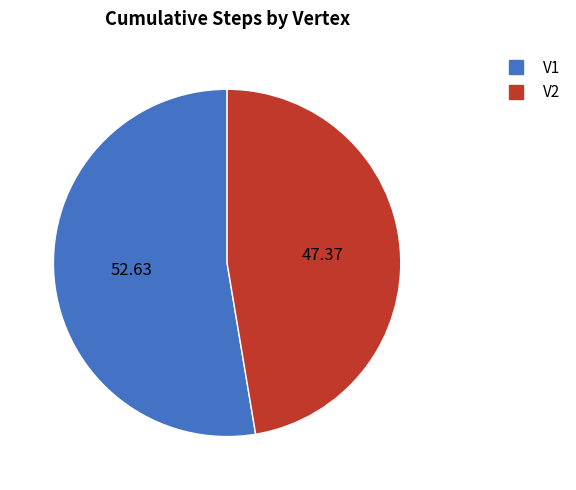

Is V1 the majority of the pie?

Yes